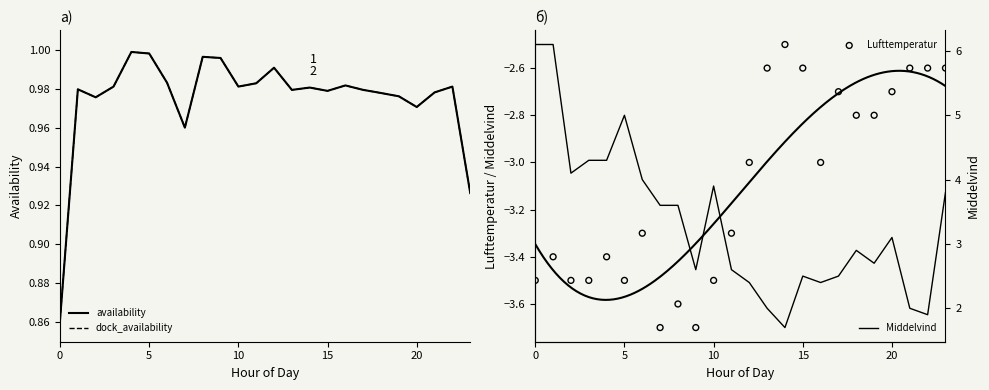

Is the value of Lufttemperatur at 16 greater than the value of dock_availability at 15?

No